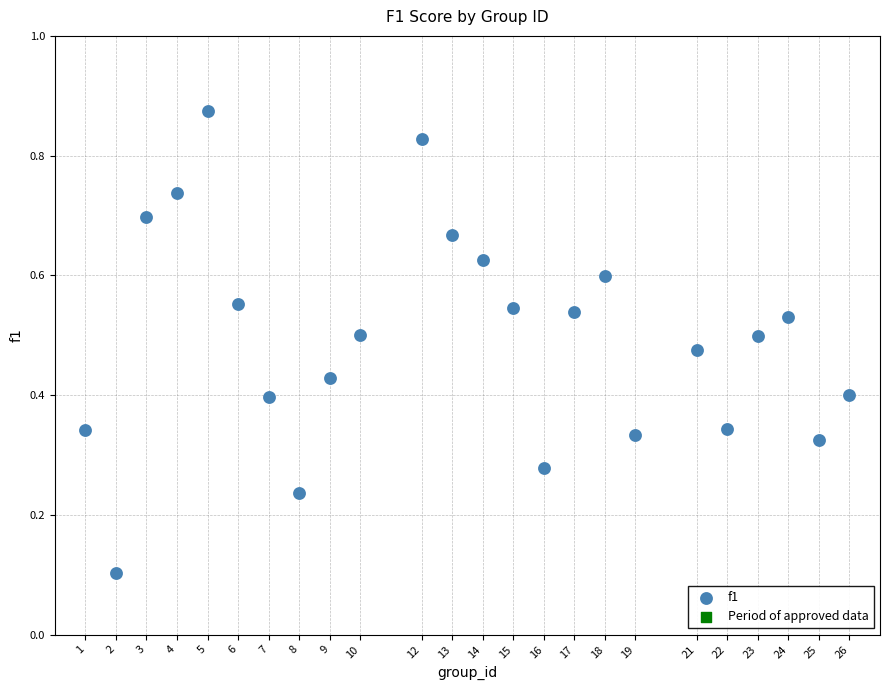

What is the range of X values (max minus min)?

25.0